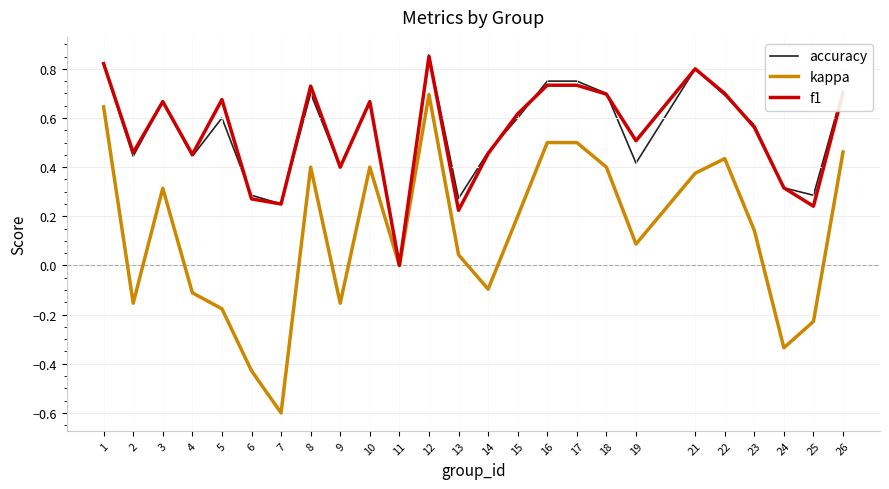

What is the total value across all series at 3?

1.6